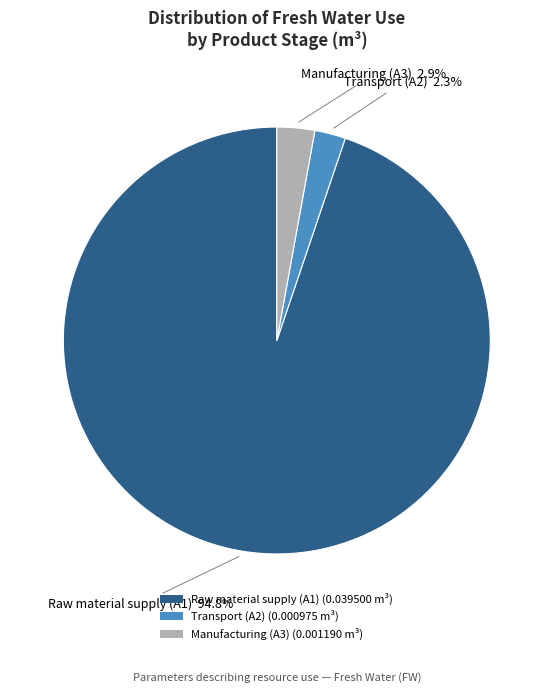

Does Raw material supply (A1) account for over 50% of the chart?

Yes